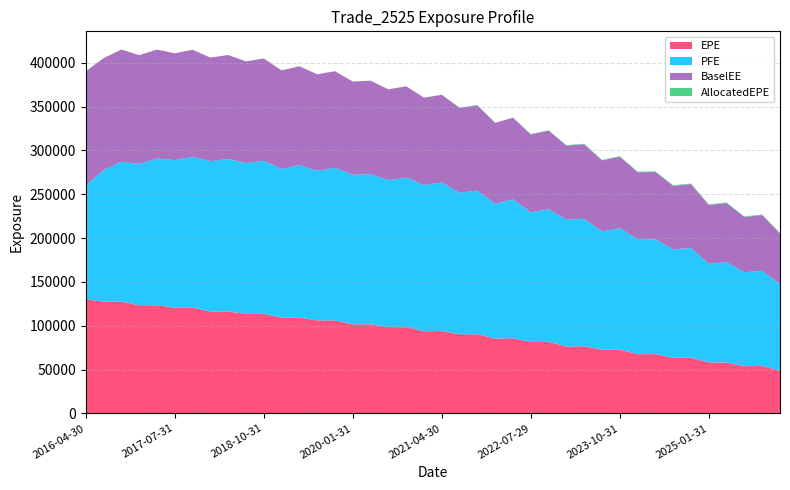

Reading left to right, list all the values displayed in this chart.

EPE: 130091.0	127581.0	127482.0	123415.0	123310.0	120583.0	120526.0	116271.0	116295.0	113443.0	113574.0	109243.0	109253.0	106143.0	106057.0	101614.0	101629.0	98404.4	98411.8	93704.7	93897.5	90271.0	90354.5	85300.9	85626.6	81445.1	81595.5	76385.9	76479.9	72571.5	72694.3	67494.7	67623.4	63406.7	63444.7	58076.5	57963.0	53904.2	54021.8	48694.3
PFE: 130091.0	149897.0	159668.0	161126.0	167482.0	168386.0	172199.0	171437.0	173965.0	172110.0	174763.0	169569.0	173914.0	170654.0	173937.0	170779.0	171335.0	167604.0	170637.0	166895.0	169418.0	161575.0	163783.0	153736.0	158551.0	147764.0	151340.0	144695.0	145574.0	134989.0	138482.0	131424.0	130931.0	123751.0	125227.0	112537.0	114613.0	107066.0	108647.0	98819.7
BaselEE: 130091.0	127816.0	127962.0	124137.0	124298.0	121851.0	122157.0	118203.0	118573.0	116040.0	116551.0	112471.0	112834.0	110037.0	110367.0	106147.0	106558.0	103621.0	104072.0	99517.8	100149.0	96750.7	97315.4	92338.2	93130.4	89047.3	89697.1	84417.3	84946.6	81060.9	81648.1	76228.2	76787.7	72420.9	72890.0	67114.5	67364.0	63028.0	63550.6	57628.9
AllocatedEPE: 0.0	0.0	0.0	0.0	0.0	0.0	0.0	2.6	0.0	0.0	18.0	30.9	6.1	59.2	66.3	120.5	126.5	133.2	117.4	155.1	210.8	186.0	234.3	220.5	279.0	347.7	469.2	527.3	627.4	605.7	635.9	688.0	758.4	741.4	720.2	699.0	752.3	617.4	757.3	676.3